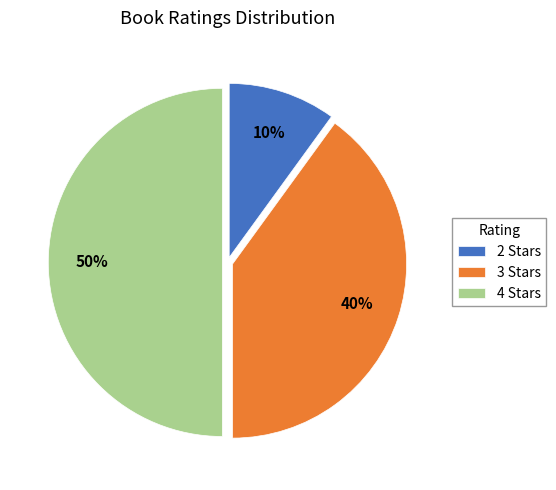

True or false: 4 Stars accounts for 50% of the total.

True